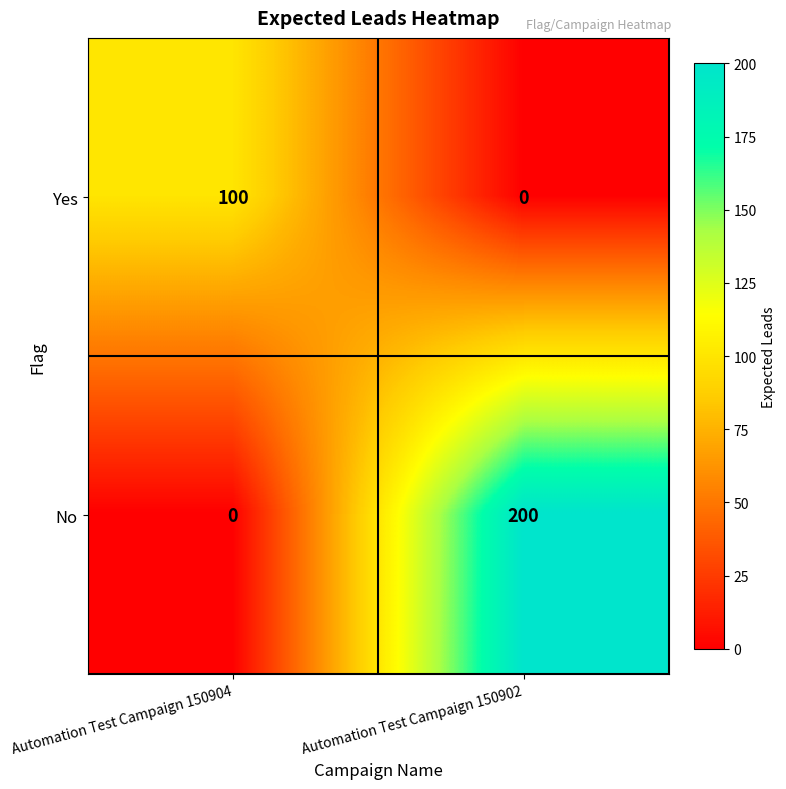

Reading left to right, transcribe all the data shown in this chart.

Yes: Automation Test Campaign 150904=100	Automation Test Campaign 150902=0
No: Automation Test Campaign 150904=0	Automation Test Campaign 150902=200